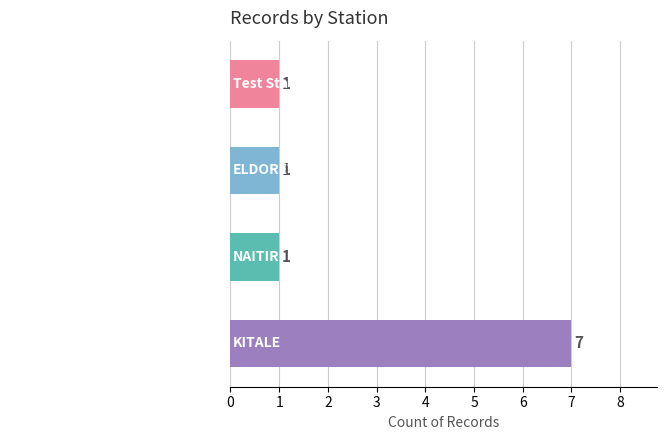

What is the difference between the maximum and minimum values?

6